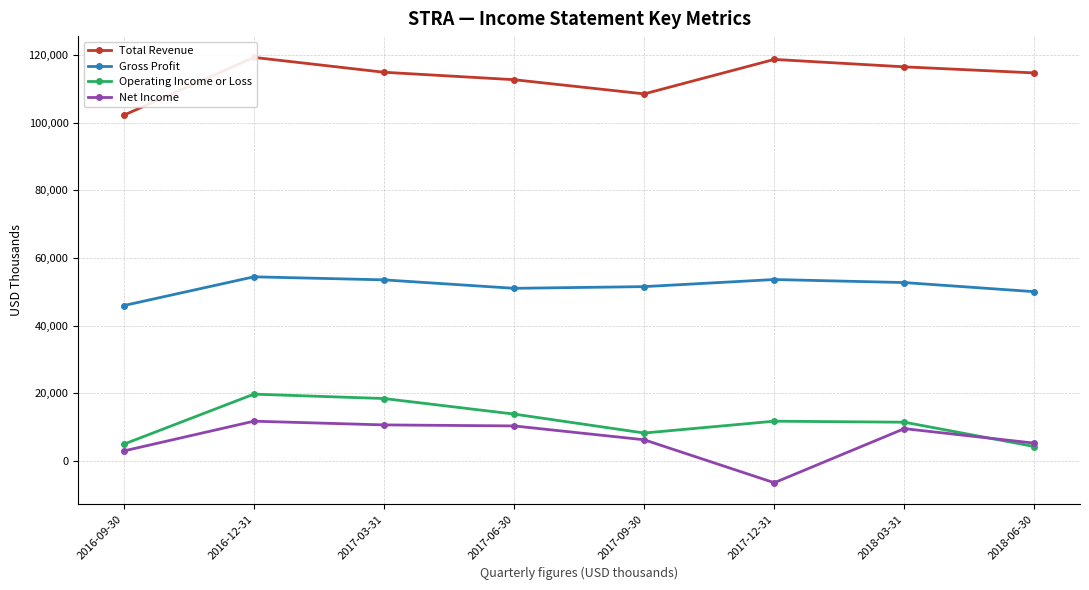

What are all the series names shown in the legend?

Total Revenue, Gross Profit, Operating Income or Loss, Net Income